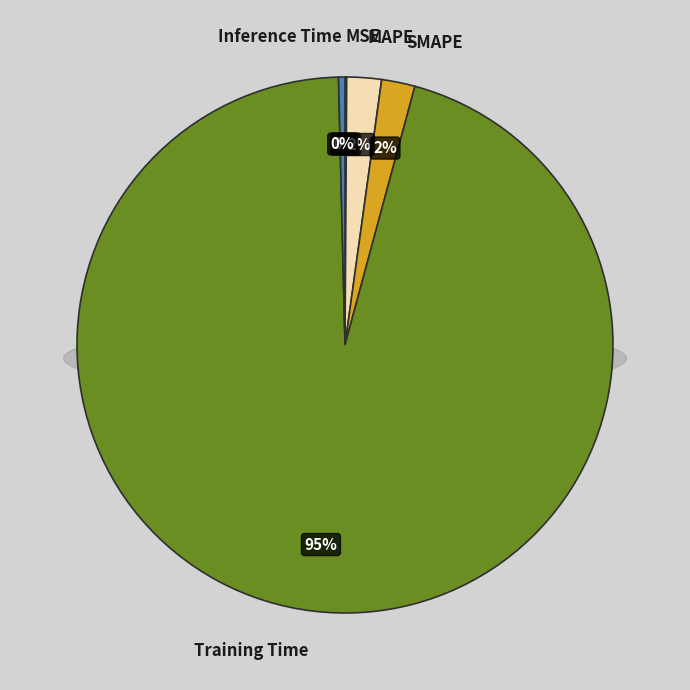

The MAPE slice represents 2% of the pie. True or false?

True